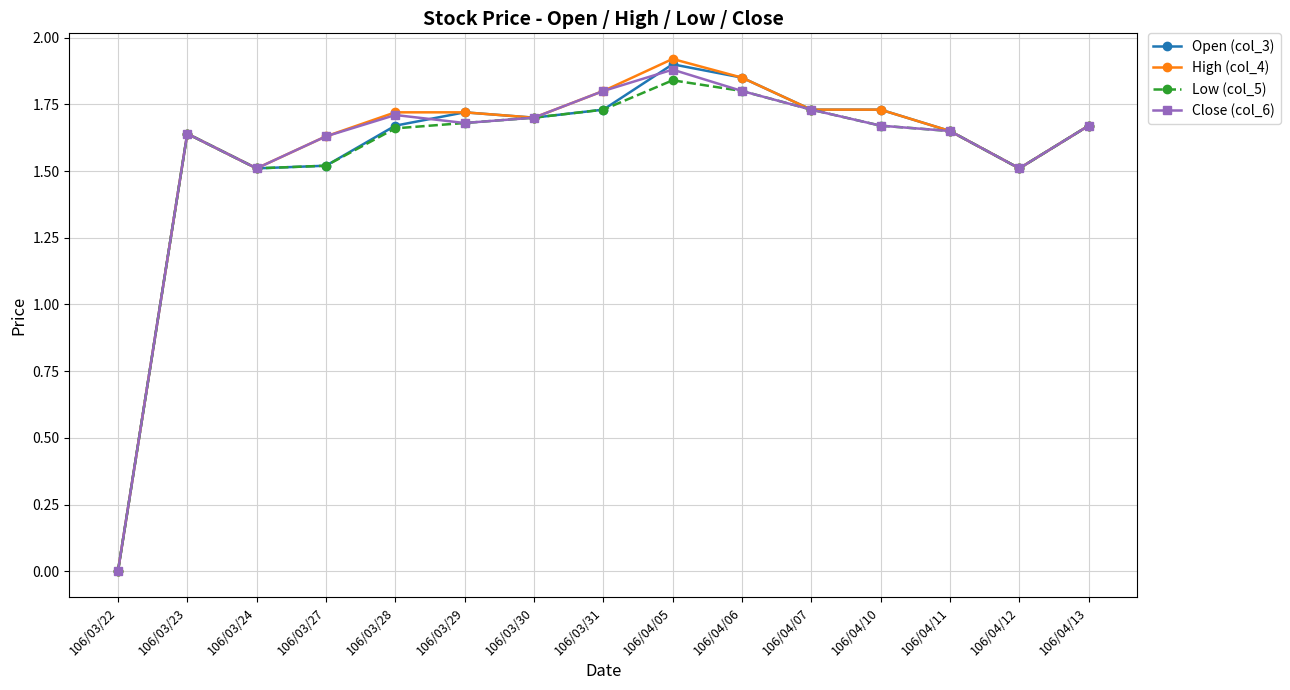

Which category has the highest value in the Open (col_3) series?

106/04/05